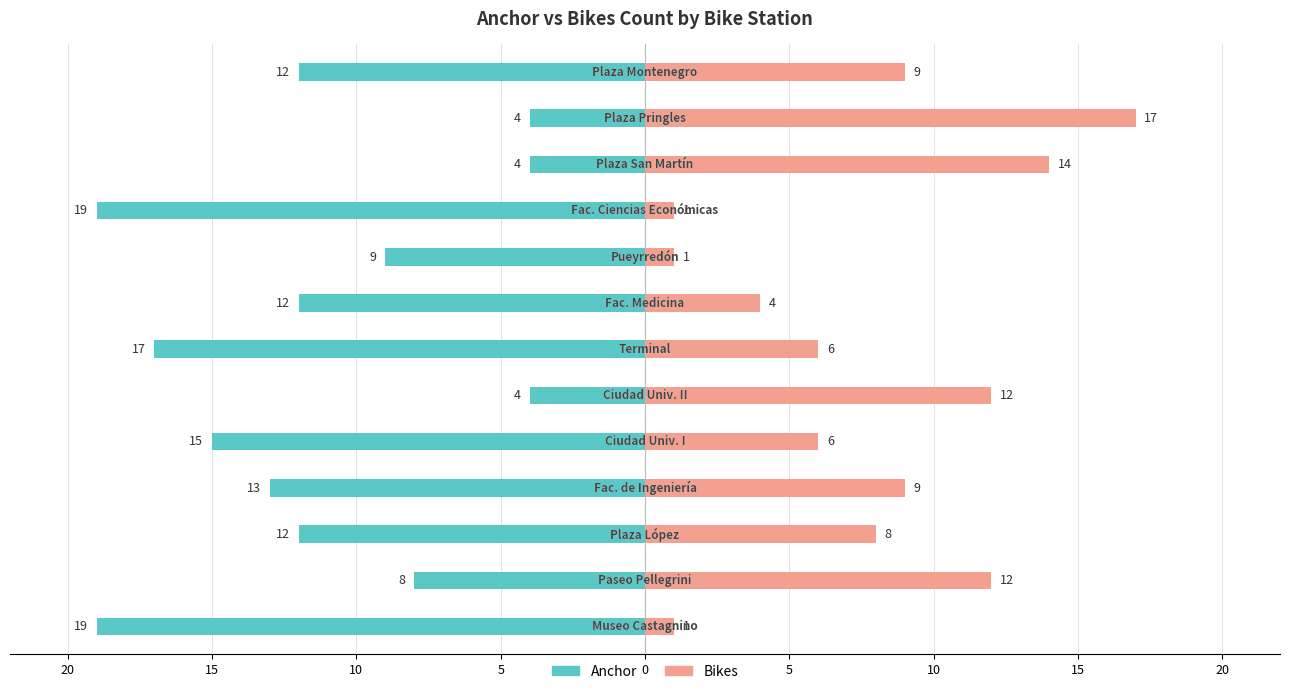

What is the difference between the maximum and minimum values in the Anchor series?

15